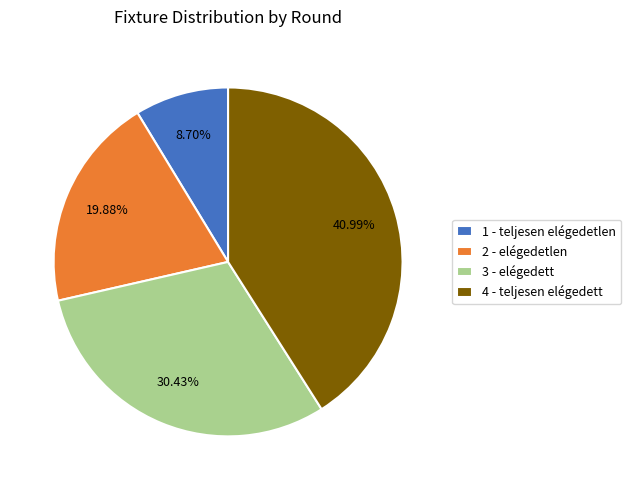

Does 3 - elégedett account for over 50% of the chart?

No